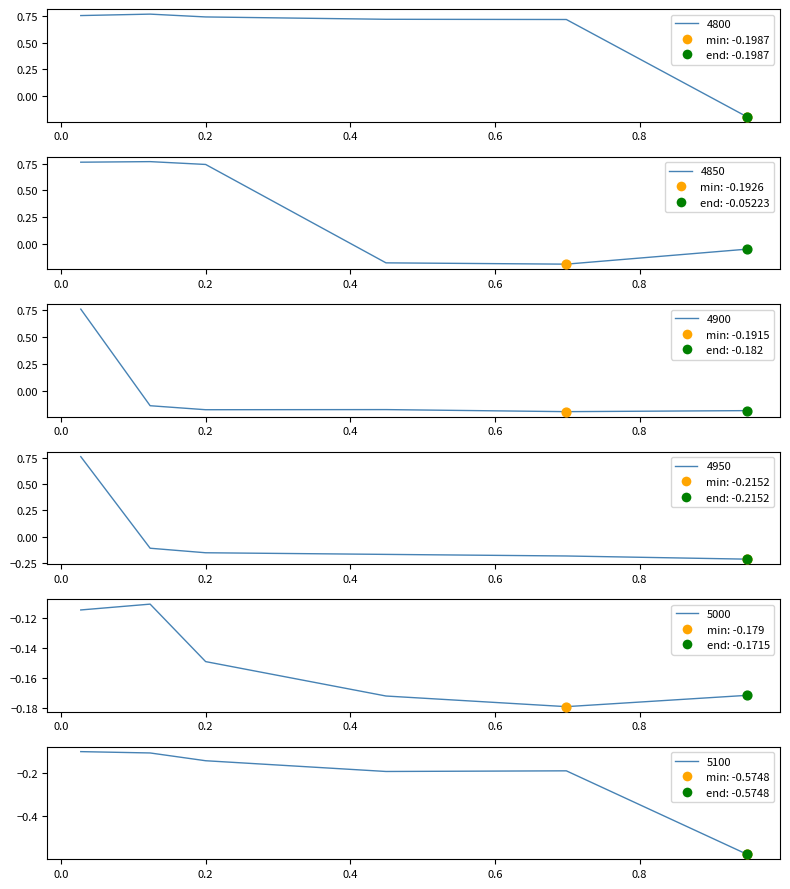

Which series has the largest Y range (max minus min)?

4950